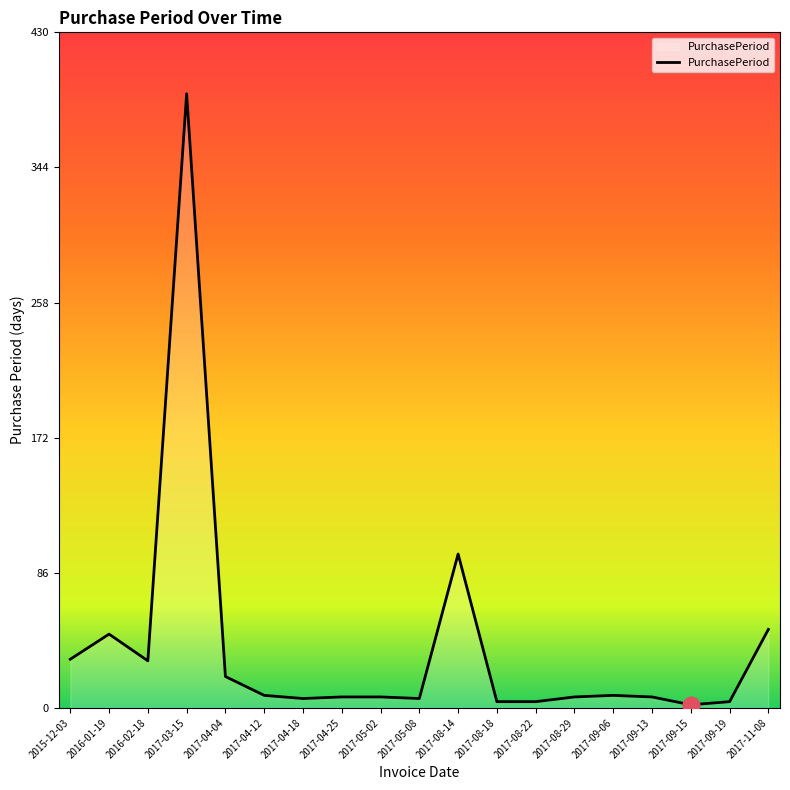

What is the ratio of the value at 2017-08-22 to the value at 2016-02-18?

0.1